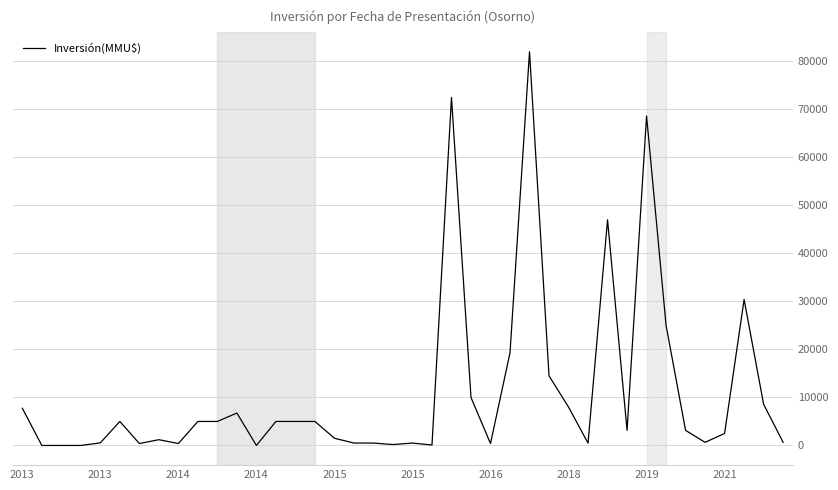

What is the maximum value shown in the chart?

82000